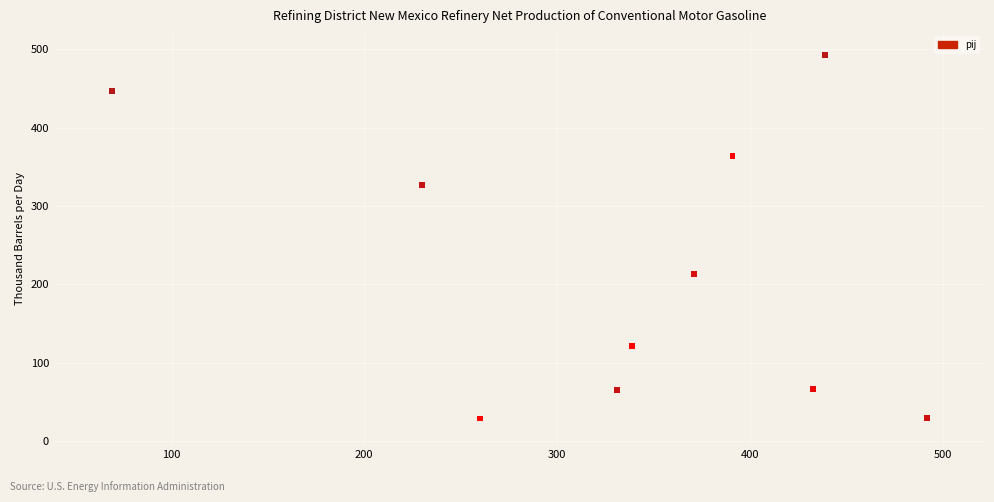

What Y value in the scatter plot is closest to 261?

213